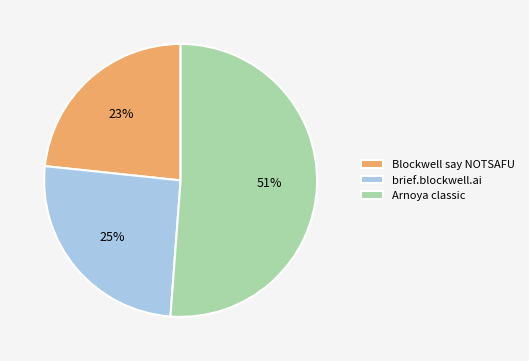

To the nearest percent, what portion does brief.blockwell.ai represent?

25%